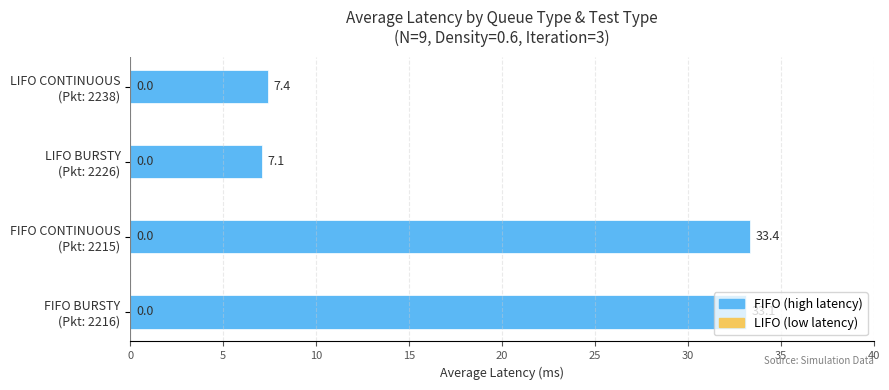

What is the difference between the second highest and minimum values?

26.0